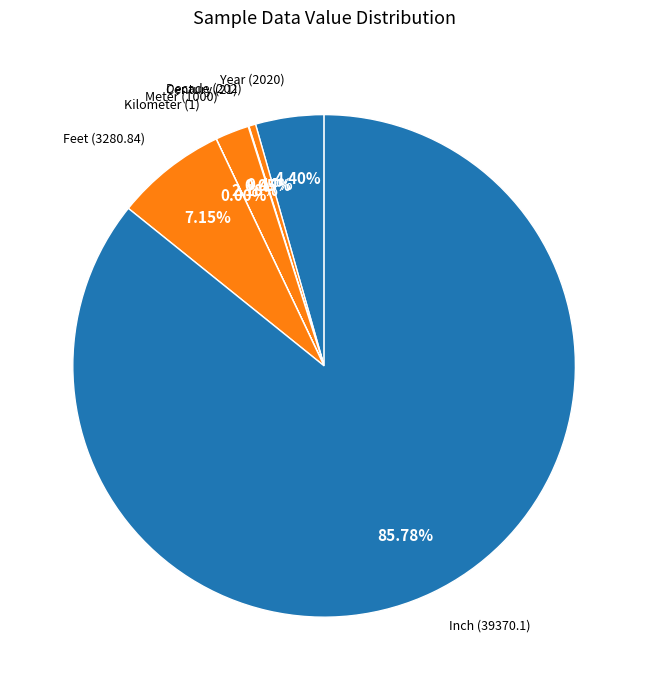

Does Inch (39370.1) represent more than half of the total?

Yes